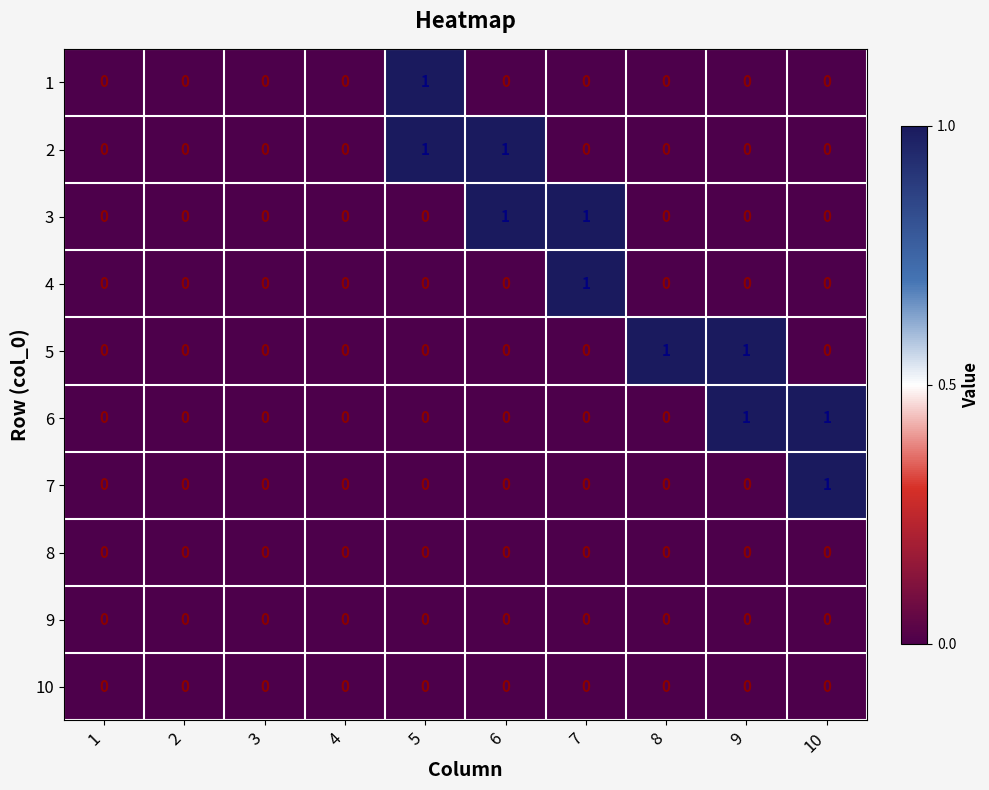

The 6 series shows 1 at 10. True or false?

True